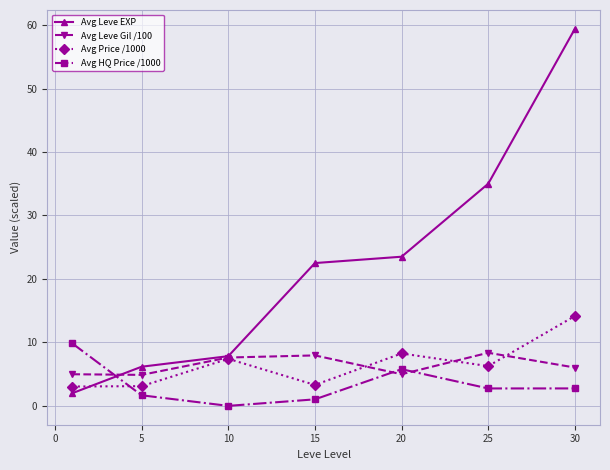

True or false: Avg Price /1000 has more than 1 interior local peaks.

True